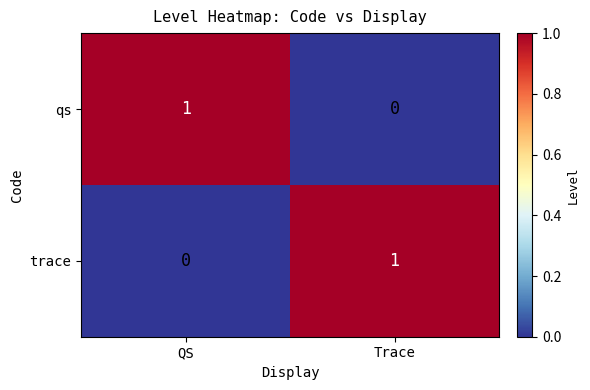

Is it true that qs equals 1 at QS?

True